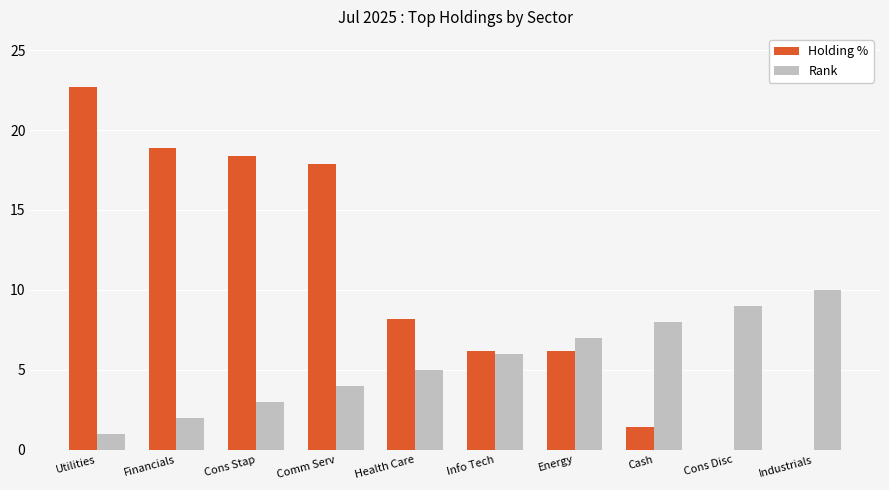

What is the approximate value of Rank at Energy?

7.0